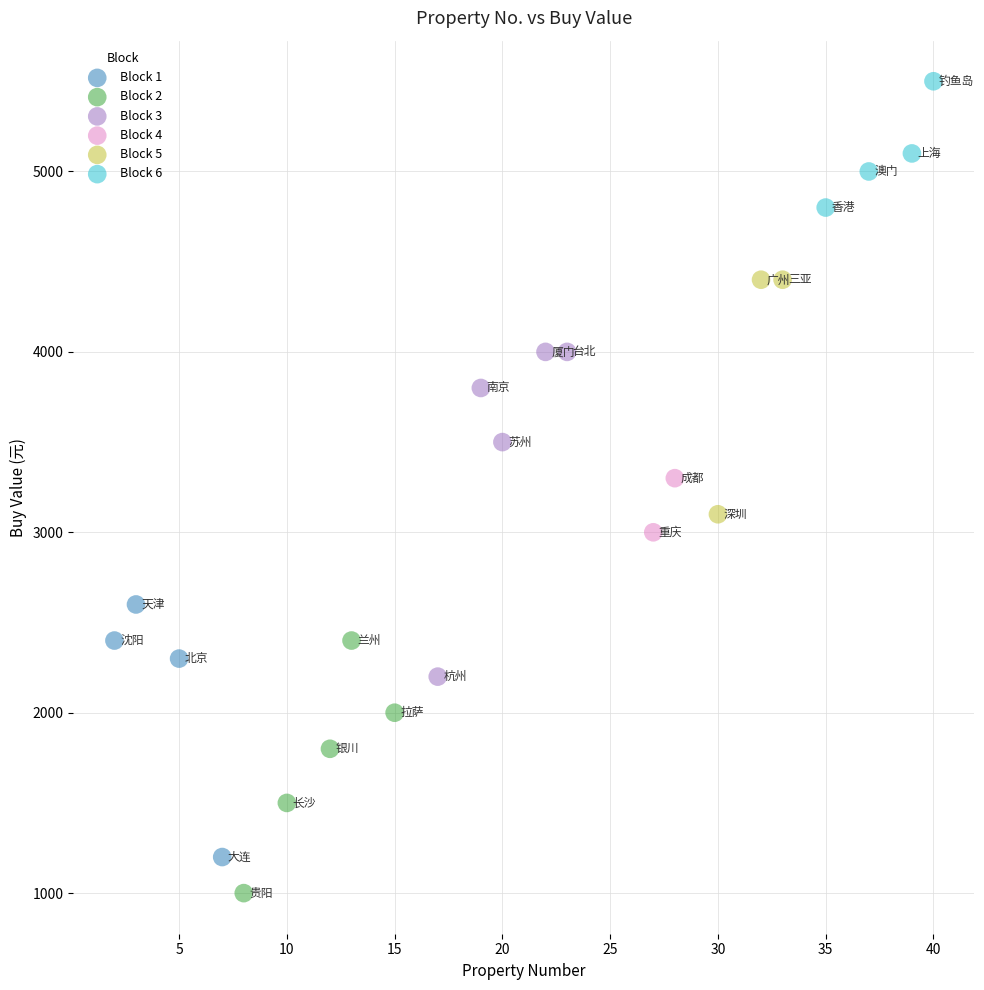

What are all the series names shown in the legend?

Block 1, Block 2, Block 3, Block 4, Block 5, Block 6